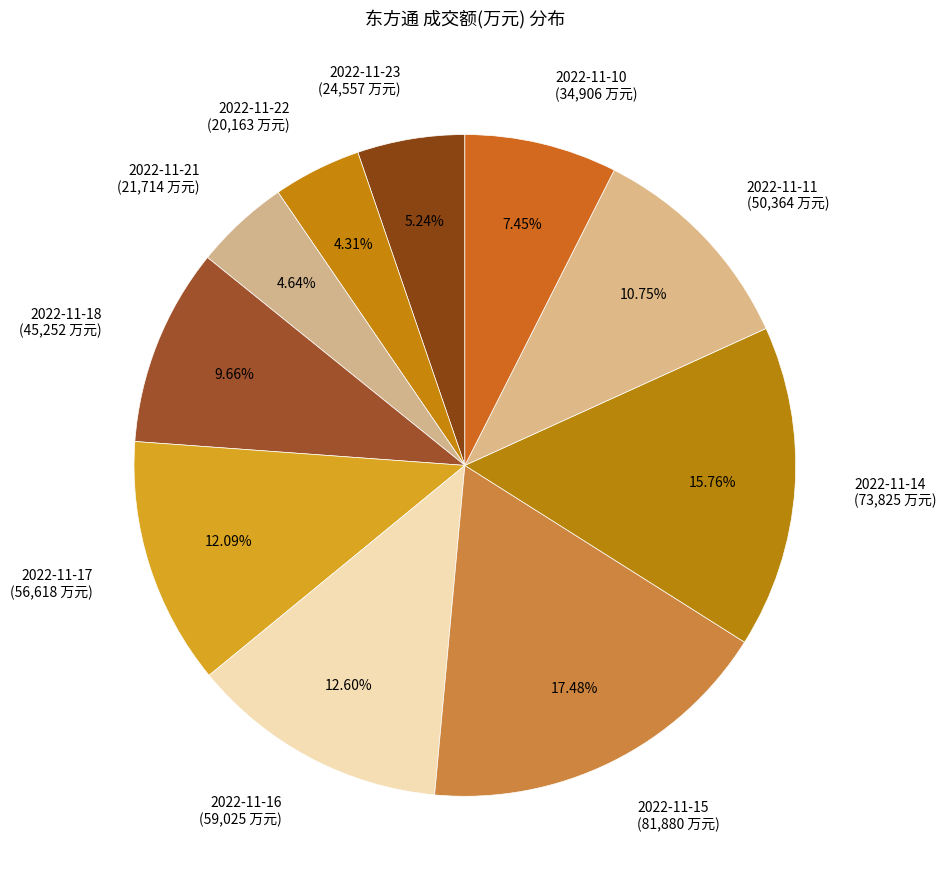

To the nearest percent, what is the difference between the 2022-11-21 and 2022-11-11 slice percentages?

6%